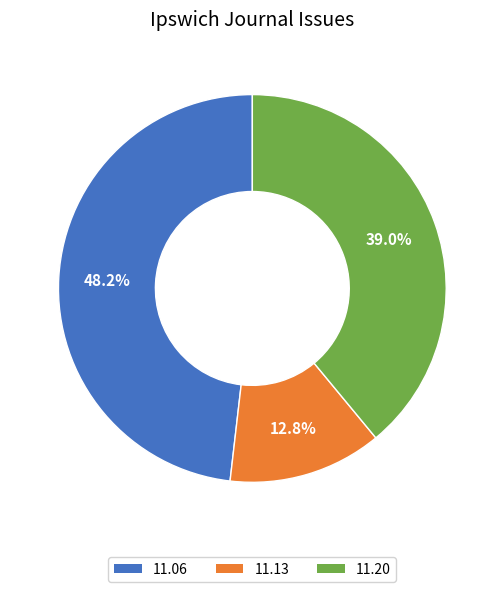

Is there any slice that represents more than half of the pie?

No